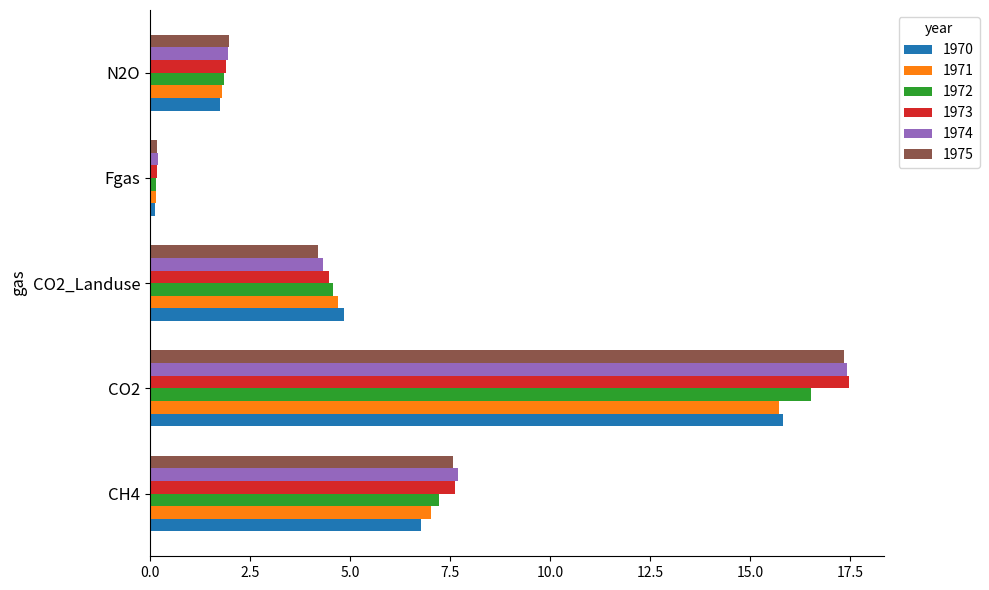

The value of 1971 at CO2_Landuse is 4.7. True or false?

True